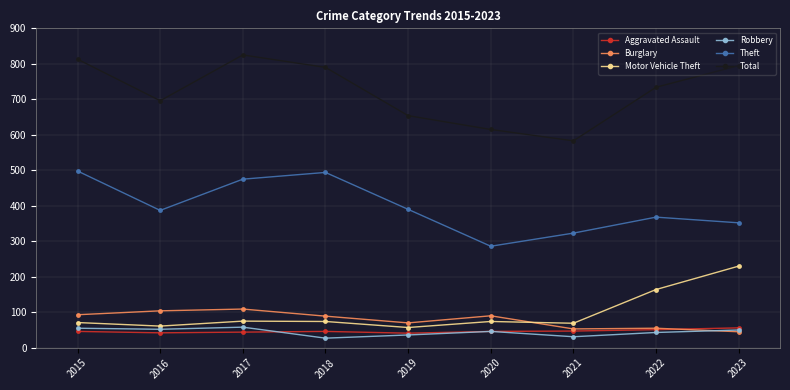

At which category does Total reach its first local valley?

2016